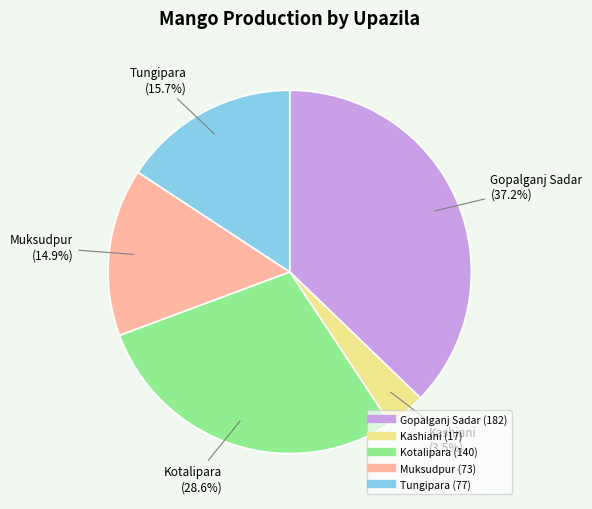

Does any single category account for the majority?

No